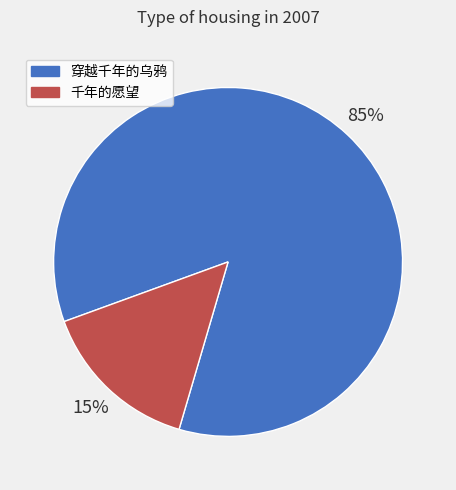

Which category accounts for the majority?

穿越千年的乌鸦